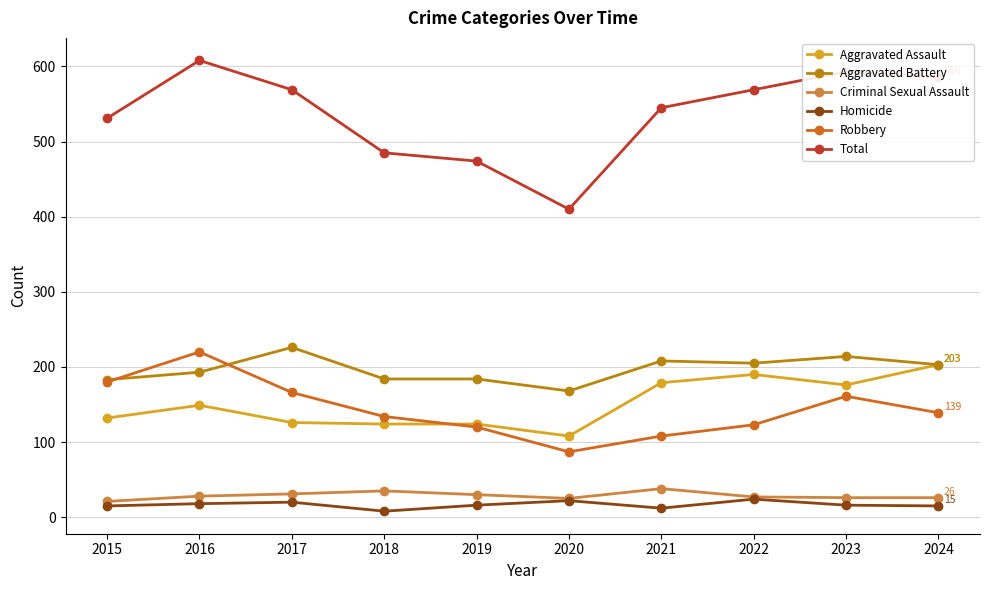

What is the difference between the maximum and second lowest values in the Criminal Sexual Assault series?

13